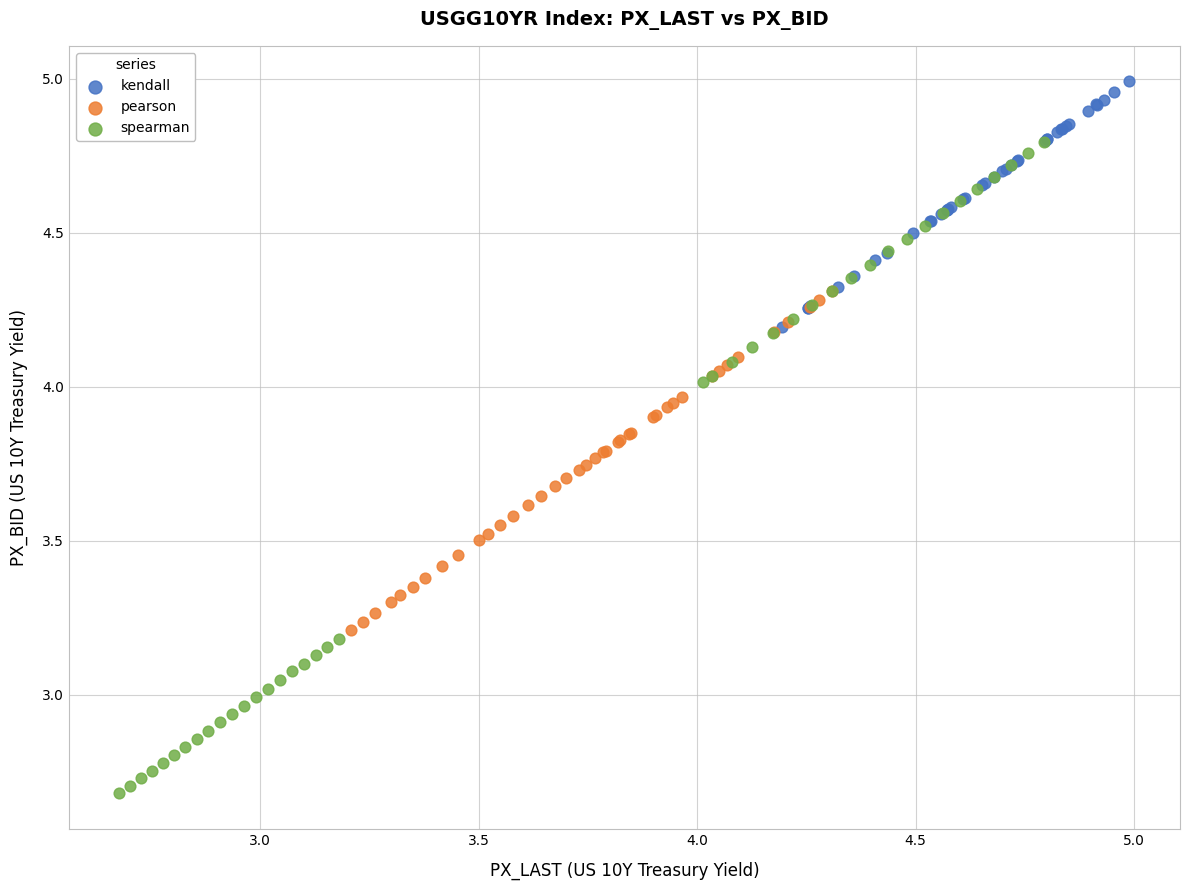

Which series reaches the minimum Y coordinate?

spearman